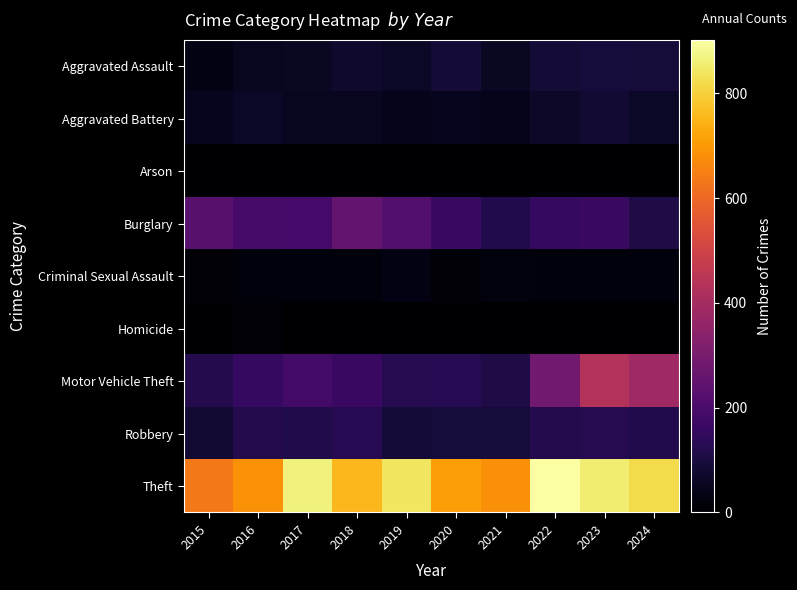

Reading left to right, extract all data points from this chart.

Aggravated Assault: 2015=30	2016=50	2017=59	2018=71	2019=61	2020=85	2021=58	2022=86	2023=92	2024=89
Aggravated Battery: 2015=49	2016=60	2017=52	2018=50	2019=45	2020=48	2021=43	2022=66	2023=83	2024=62
Arson: 2015=2	2016=3	2017=1	2018=6	2019=5	2020=4	2021=6	2022=7	2023=6	2024=5
Burglary: 2015=232	2016=191	2017=187	2018=253	2019=218	2020=162	2021=117	2022=158	2023=164	2024=111
Criminal Sexual Assault: 2015=13	2016=20	2017=19	2018=20	2019=29	2020=11	2021=24	2022=18	2023=19	2024=21
Homicide: 2015=4	2016=8	2017=2	2018=5	2019=3	2020=6	2021=2	2022=6	2023=4	2024=4
Motor Vehicle Theft: 2015=122	2016=157	2017=186	2018=163	2019=124	2020=129	2021=110	2022=284	2023=432	2024=385
Robbery: 2015=82	2016=120	2017=115	2018=127	2019=87	2020=94	2021=94	2022=121	2023=125	2024=118
Theft: 2015=636	2016=684	2017=865	2018=757	2019=842	2020=711	2021=681	2022=902	2023=853	2024=818